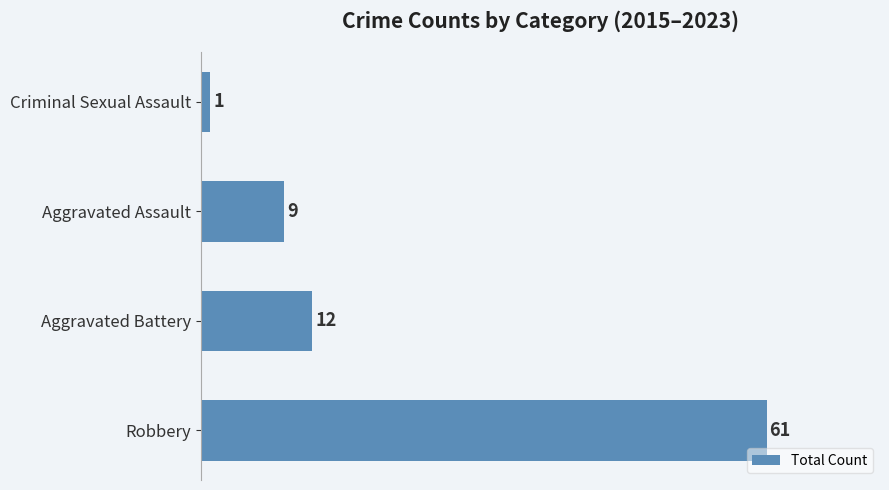

Which category has the lowest value across all series?

Criminal Sexual Assault